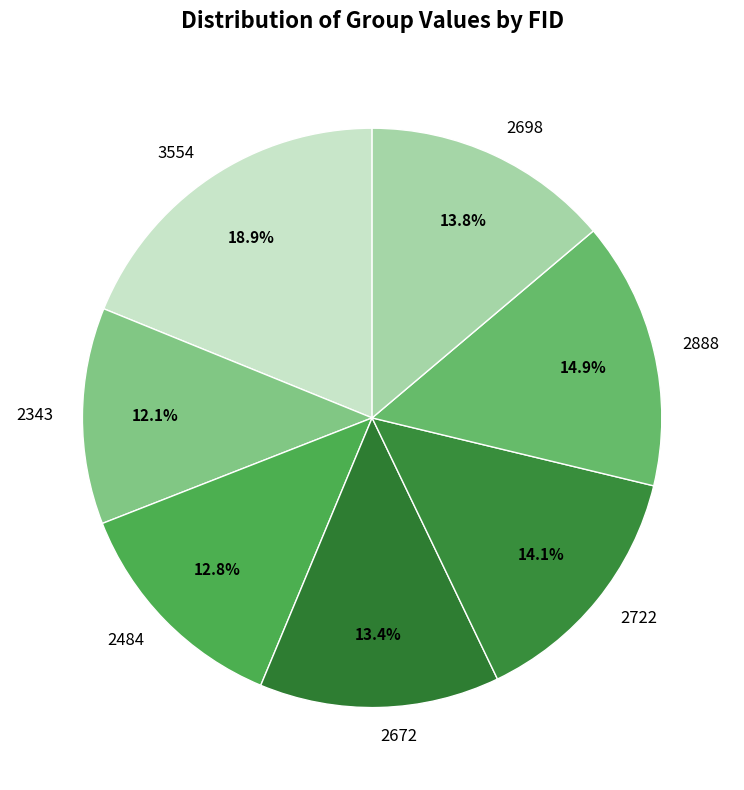

Count the number of slices in the pie.

7